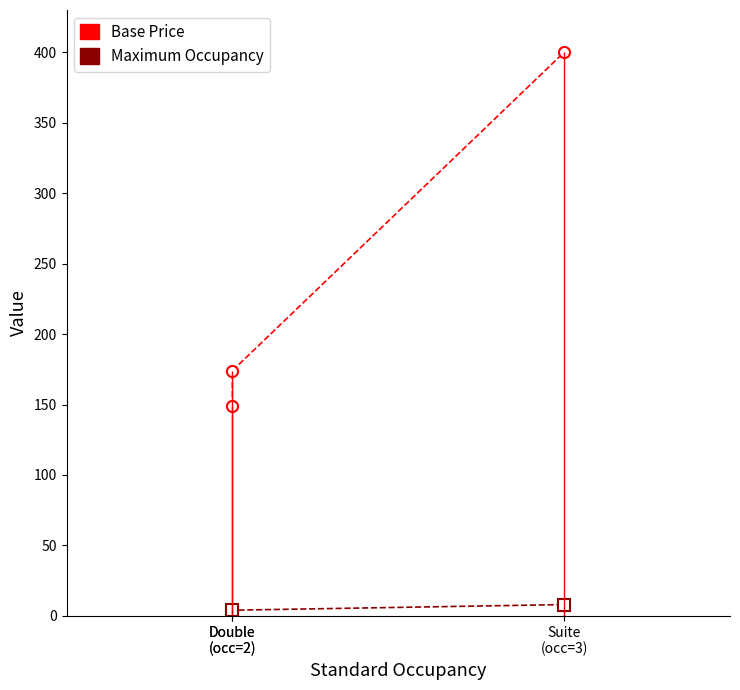

What is the label of the 2nd point from the left?

Double
(occ=2)